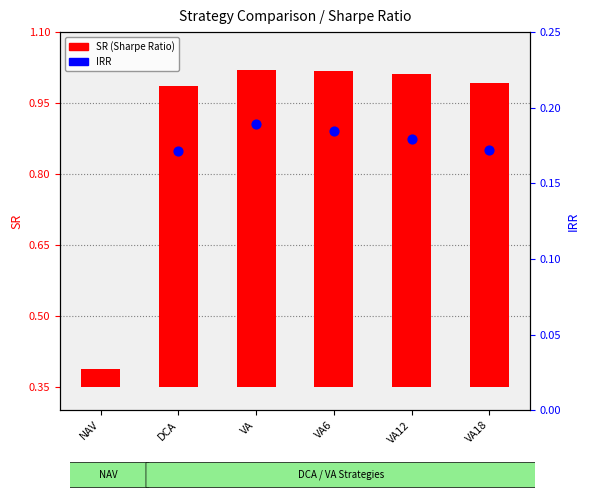

Which series has the largest Y range (max minus min)?

SR (Sharpe Ratio)